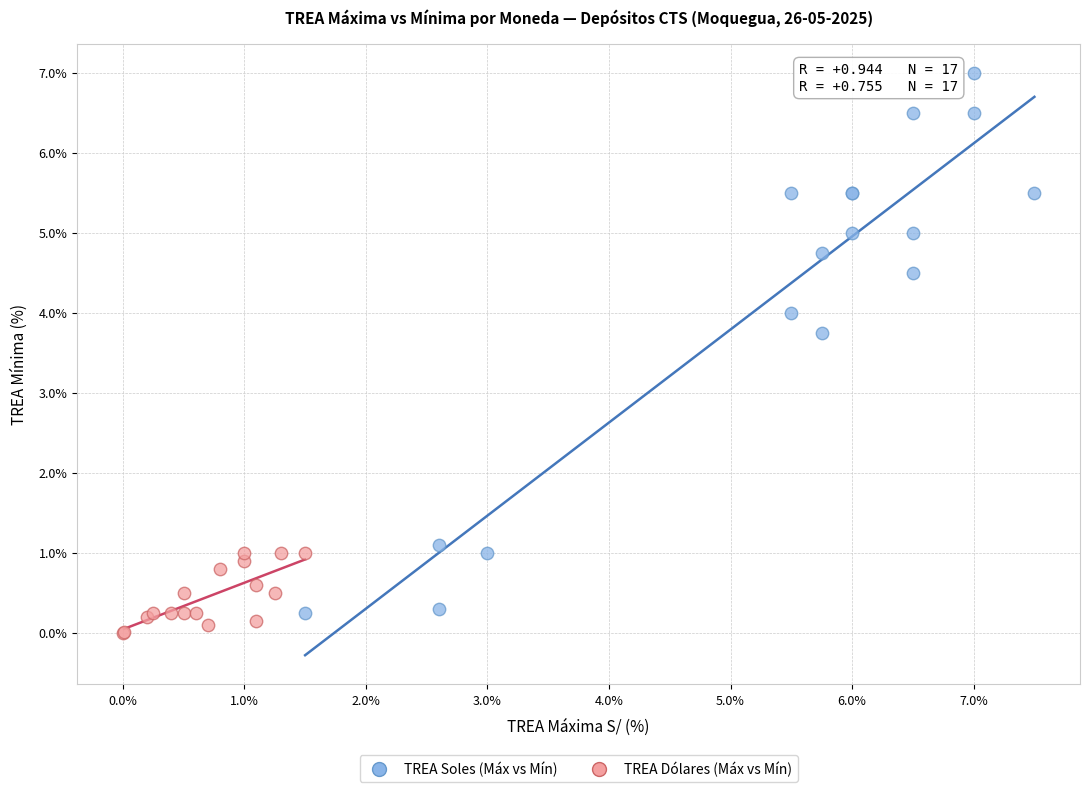

What are all the series names shown in the legend?

TREA Soles (Máx vs Mín), TREA Dólares (Máx vs Mín)